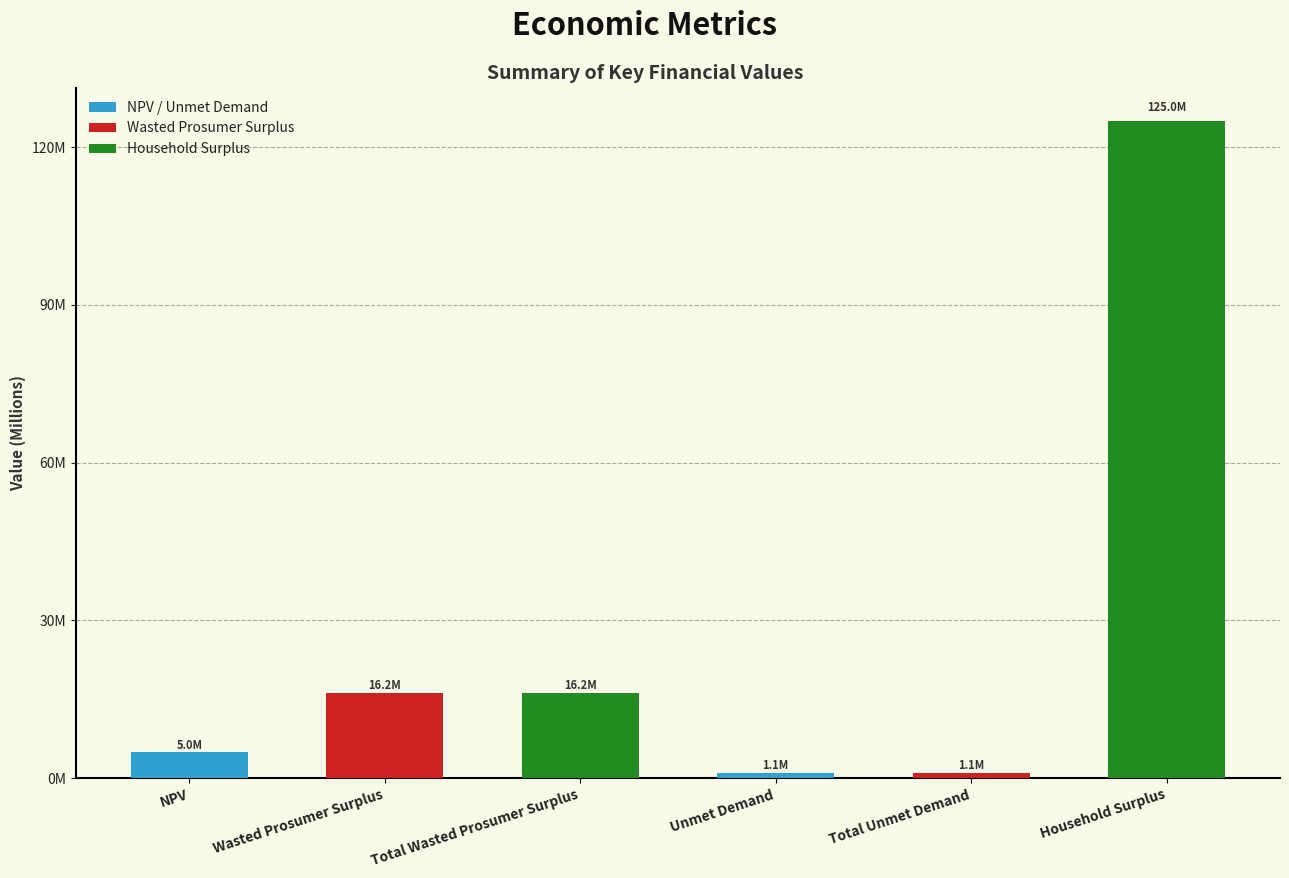

The chart shows a value of 1052455.4 at Unmet Demand. True or false?

True